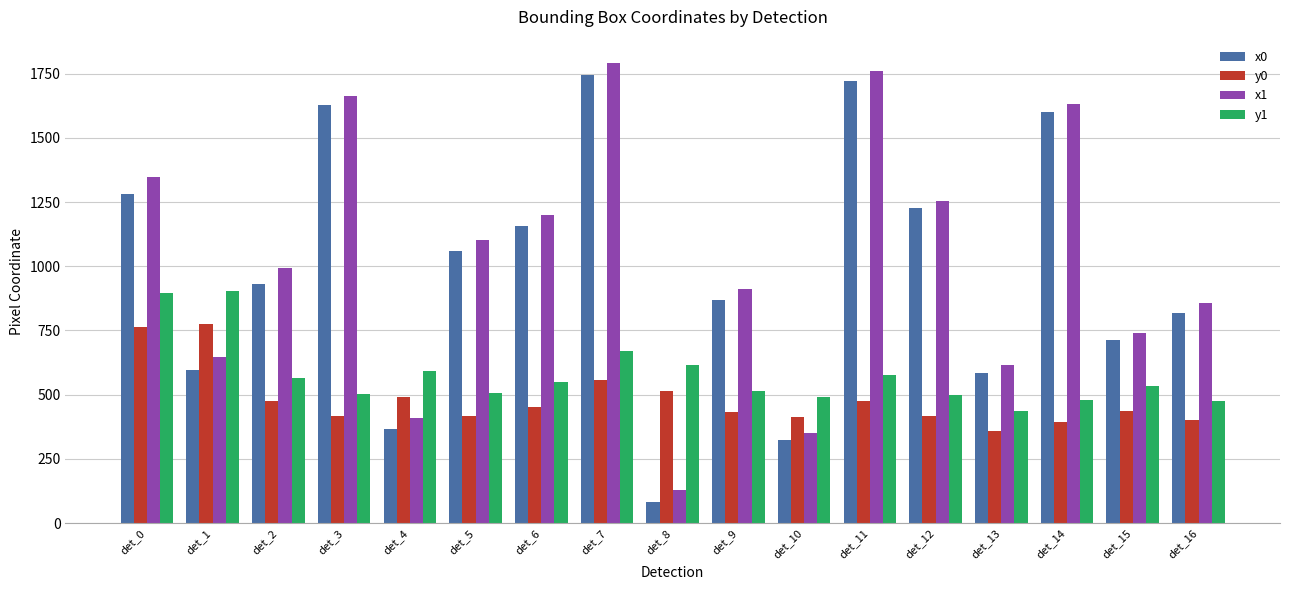

Rank the categories by x1 value from highest to lowest.

det_7, det_11, det_3, det_14, det_0, det_12, det_6, det_5, det_2, det_9, det_16, det_15, det_1, det_13, det_4, det_10, det_8